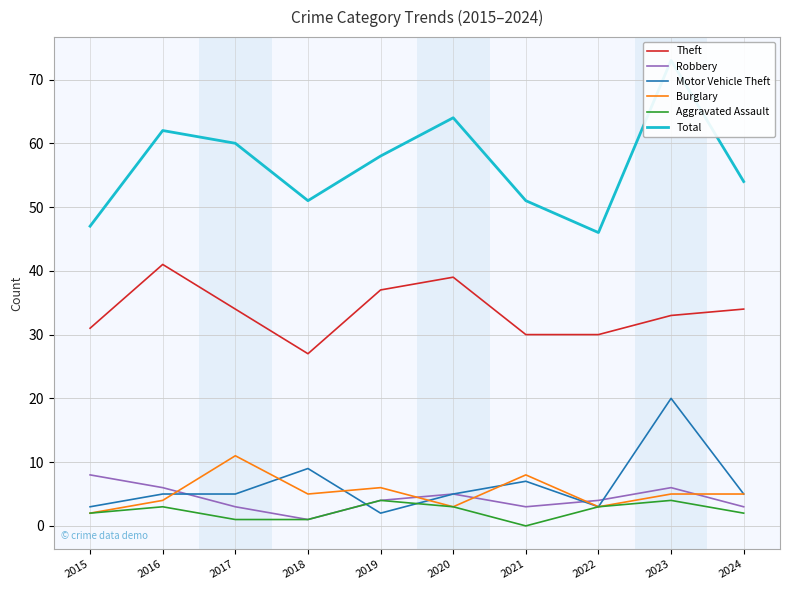

Is it true that Robbery equals 1 at 2021?

False